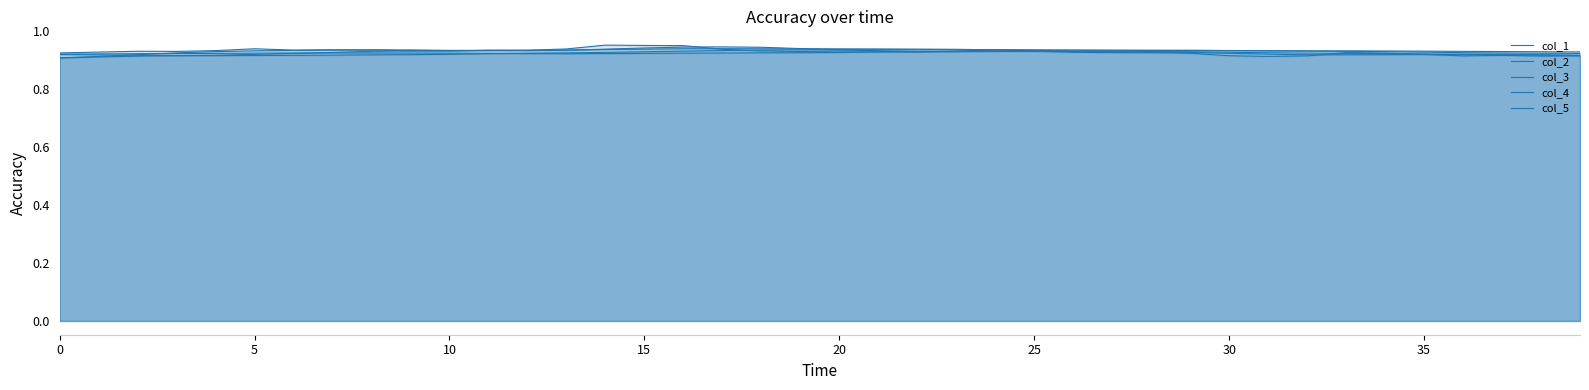

The col_3 series shows 0.5 at 36. True or false?

False